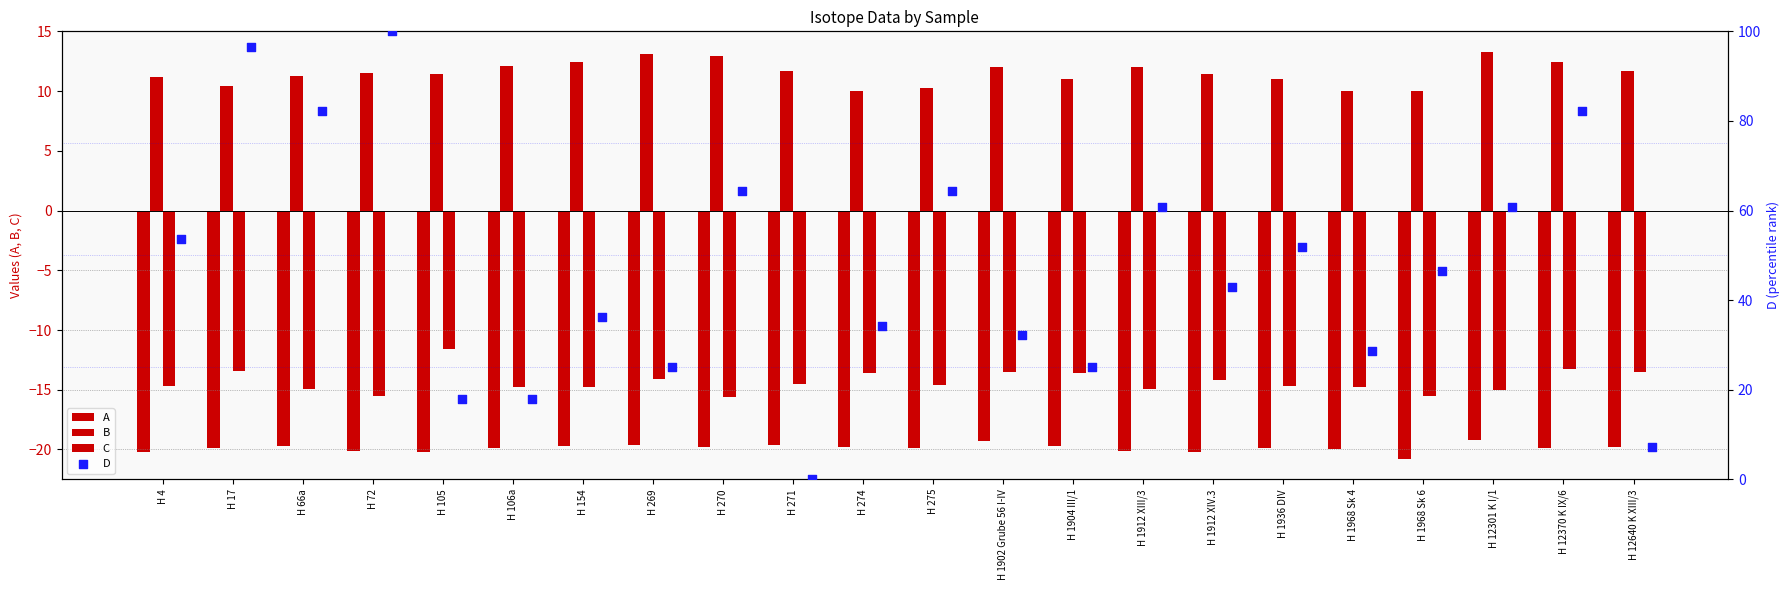

Which series has the widest spread of Y values?

D